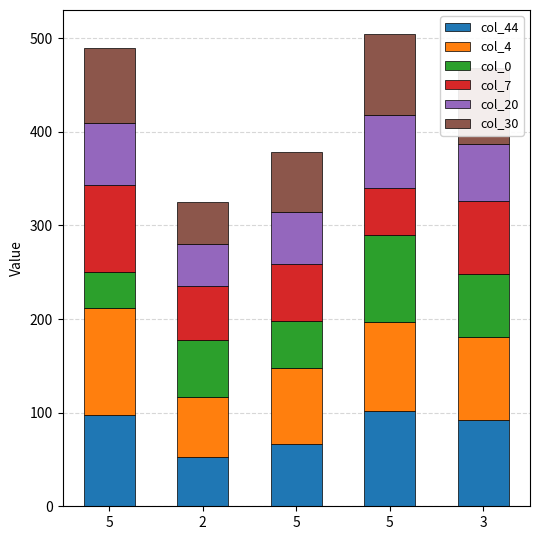

How many categories are shown in the chart?

5